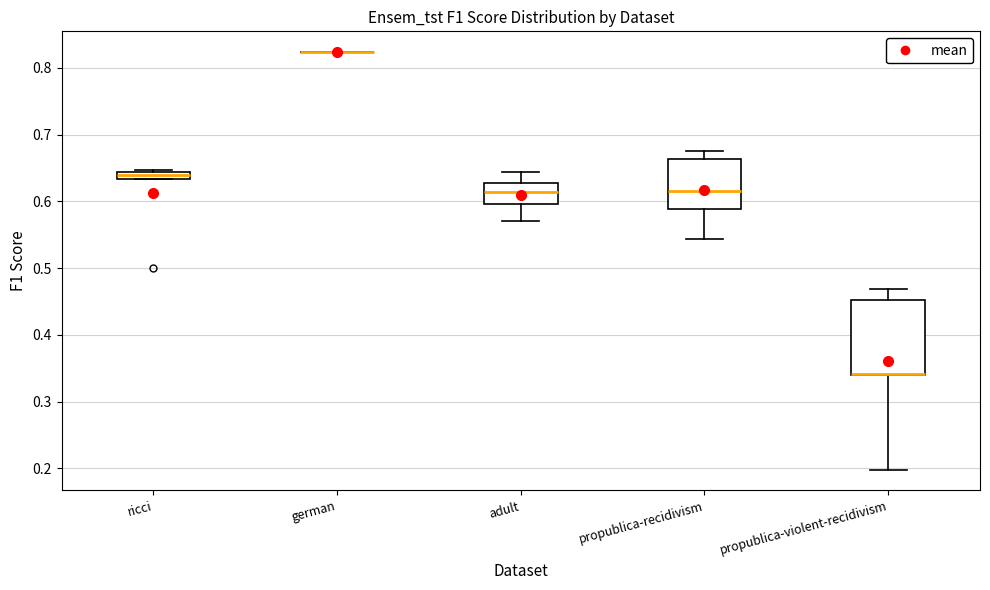

Where is the lower edge of the box for propublica-recidivism on the y-axis? The values are not printed on the chart, so give them approximately, as read against the axis.

0.59